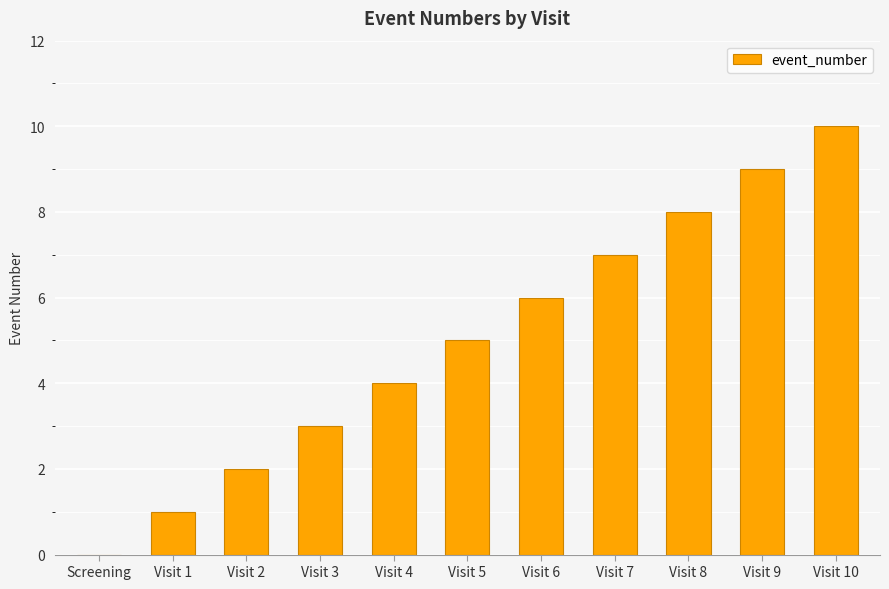

The value at Visit 10 is 10. True or false?

True